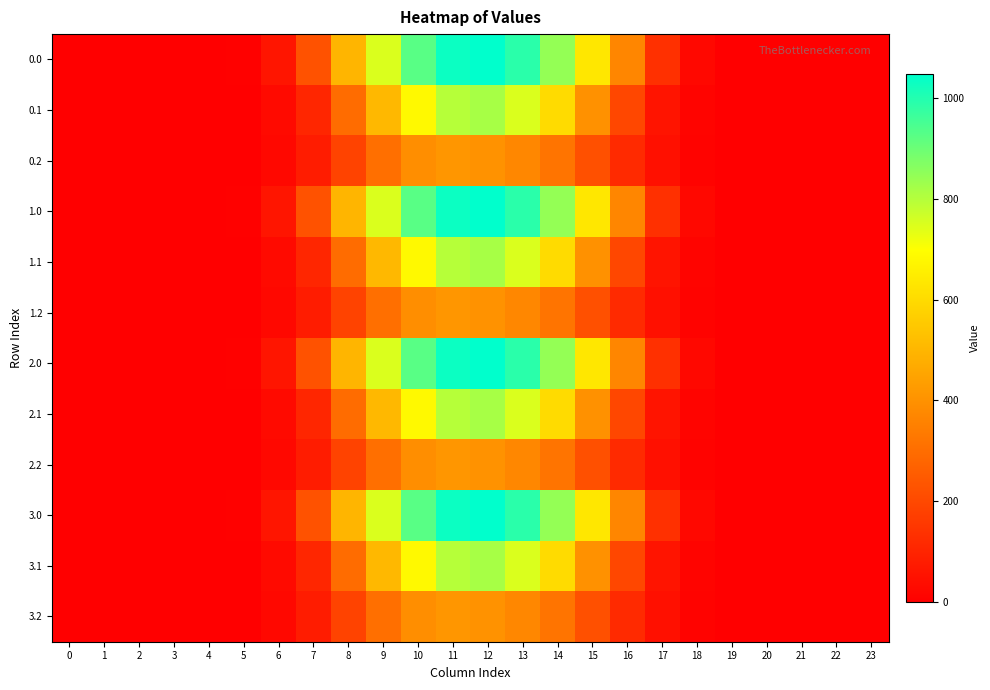

List the series in order of their peak value, highest first.

0.0, 1.0, 2.0, 3.0, 0.1, 1.1, 2.1, 3.1, 0.2, 1.2, 2.2, 3.2